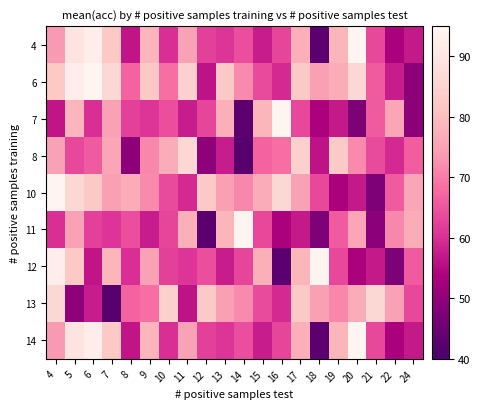

At which category is the sum across all series the highest?

5